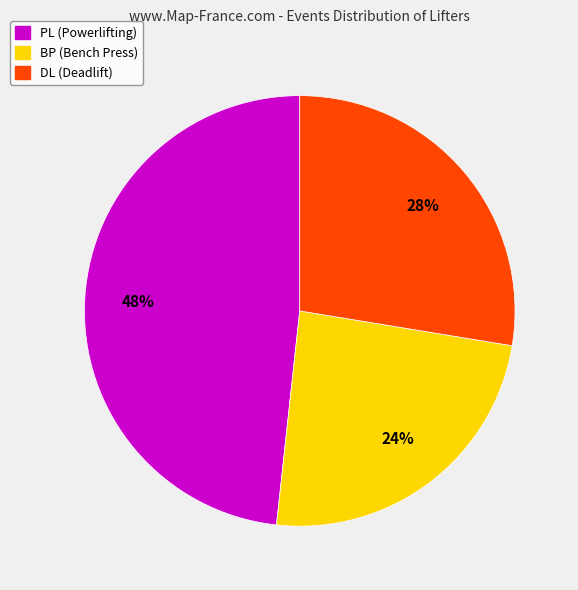

To the nearest percent, what is the difference between the BP and PL slice percentages?

24%